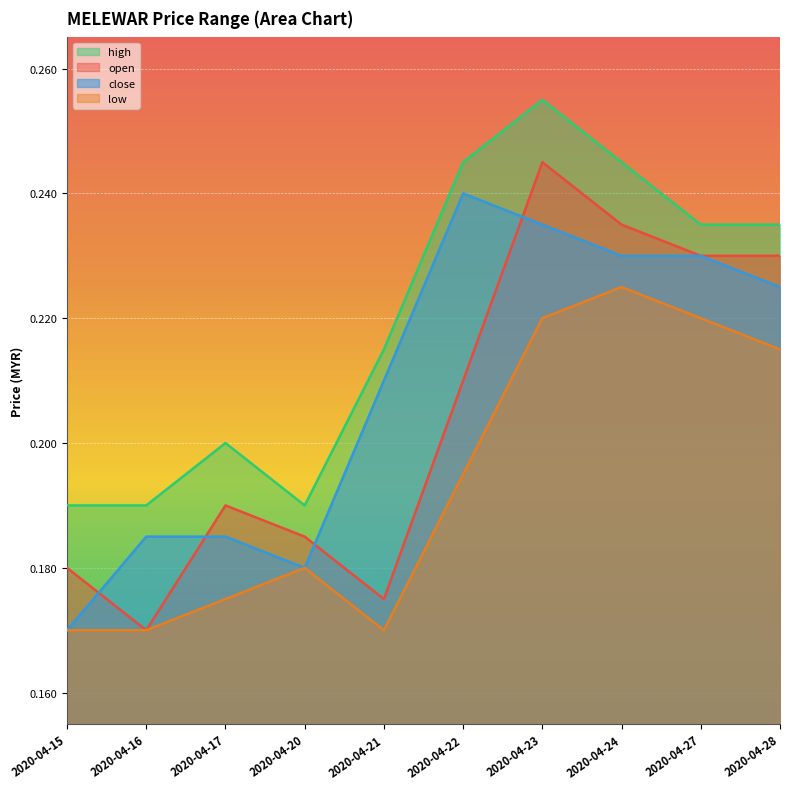

Is the value of close at 2020-04-24 greater than the value of open at 2020-04-28?

No